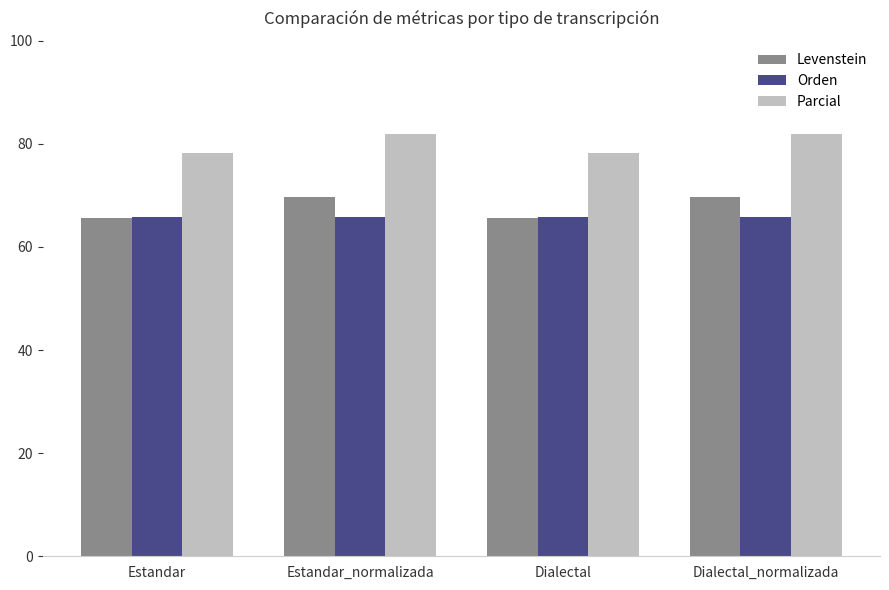

What is the total value across all series at Dialectal?

209.7